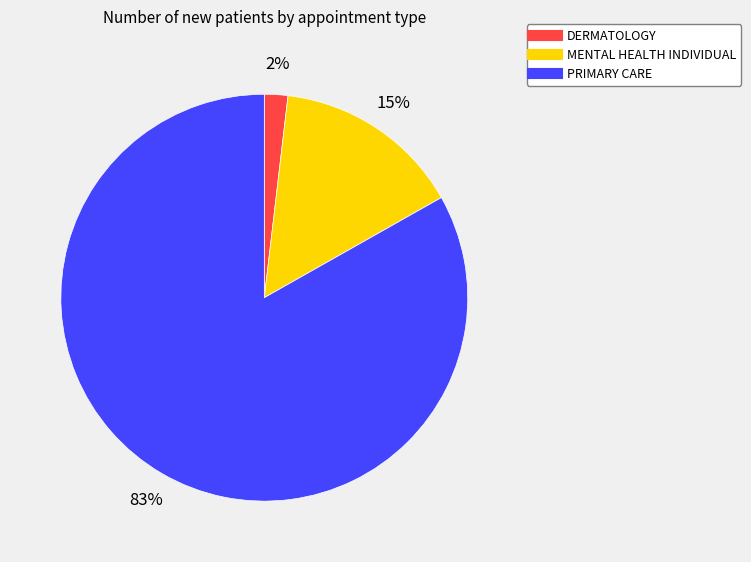

Is the sum of MENTAL HEALTH INDIVIDUAL and DERMATOLOGY greater than half?

No